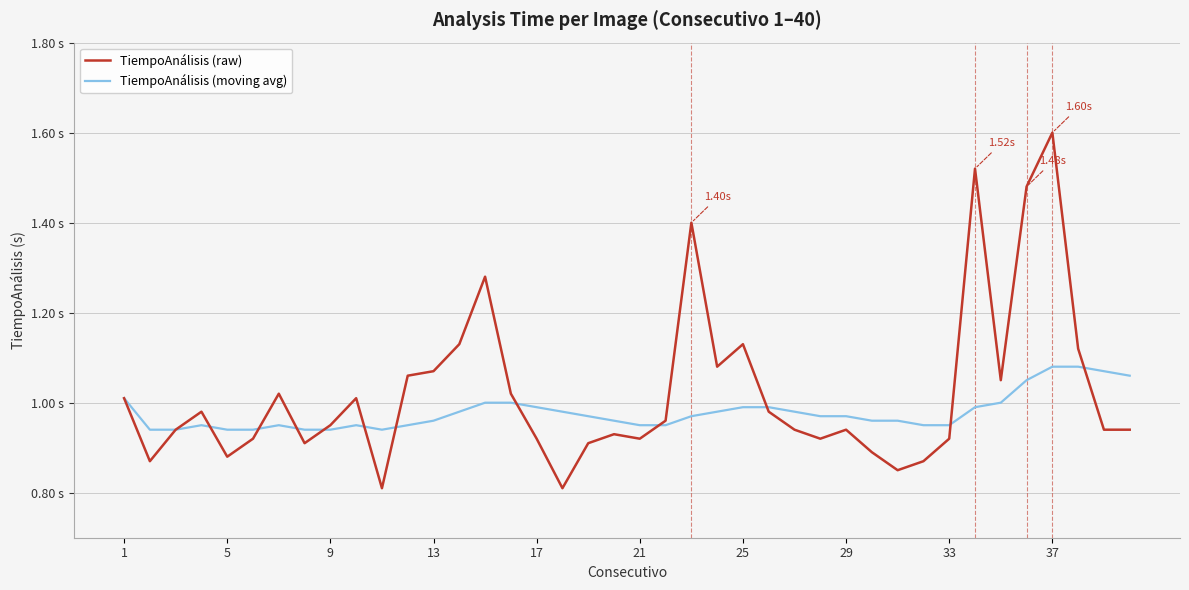

What is the difference between the maximum and minimum values in the TiempoAnálisis (raw) series?

0.8